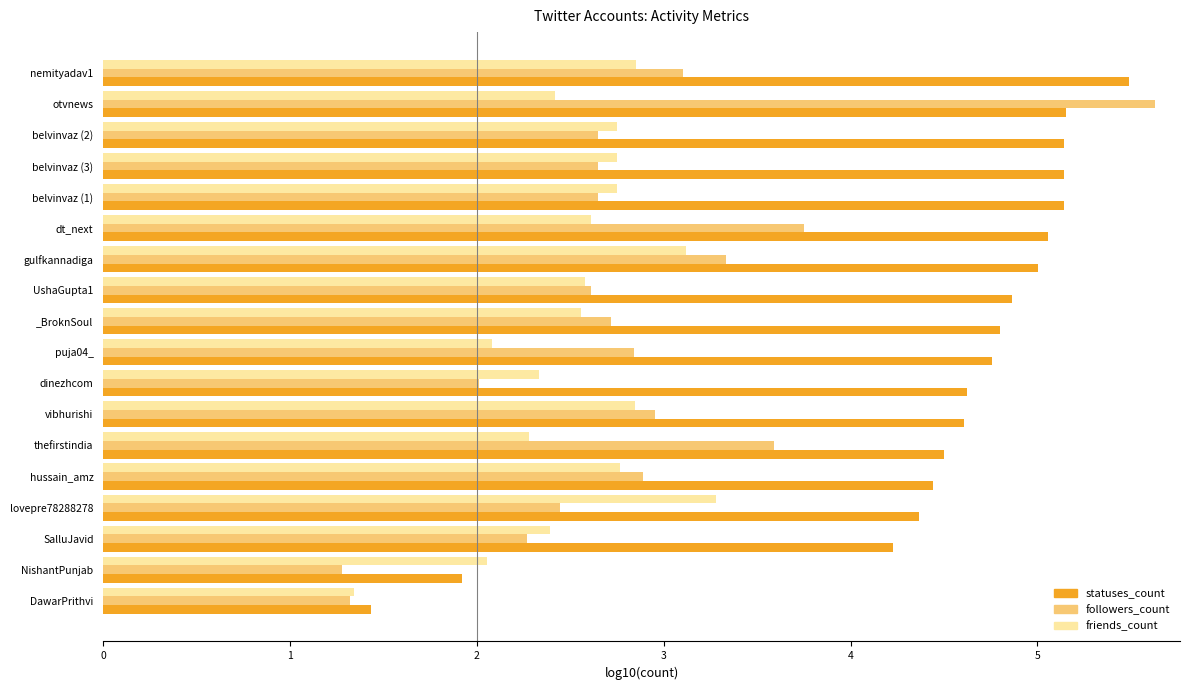

What is the total value across all series at puja04_?

9.7